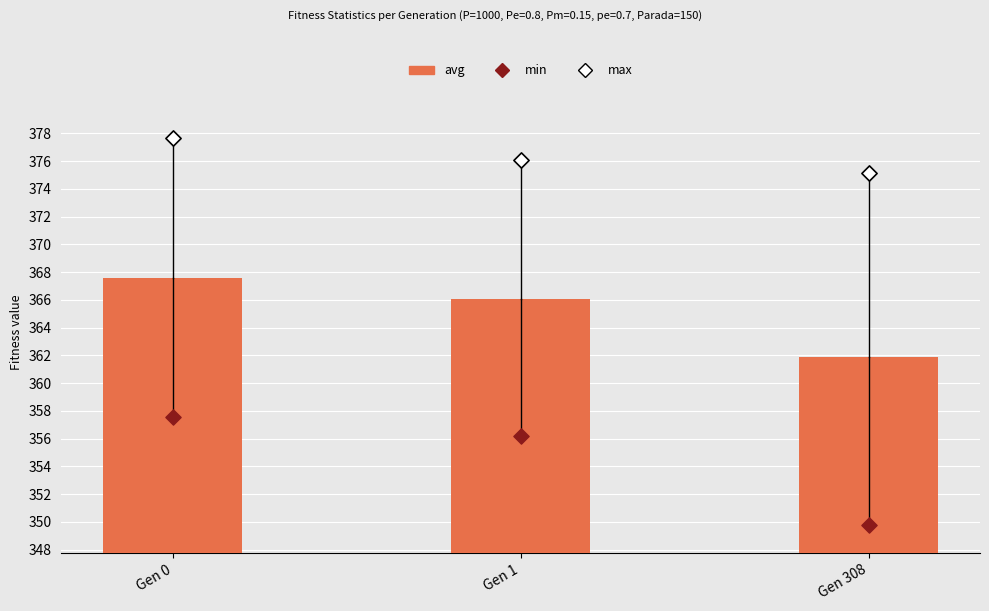

At how many categories does at least one series exceed 366?

3